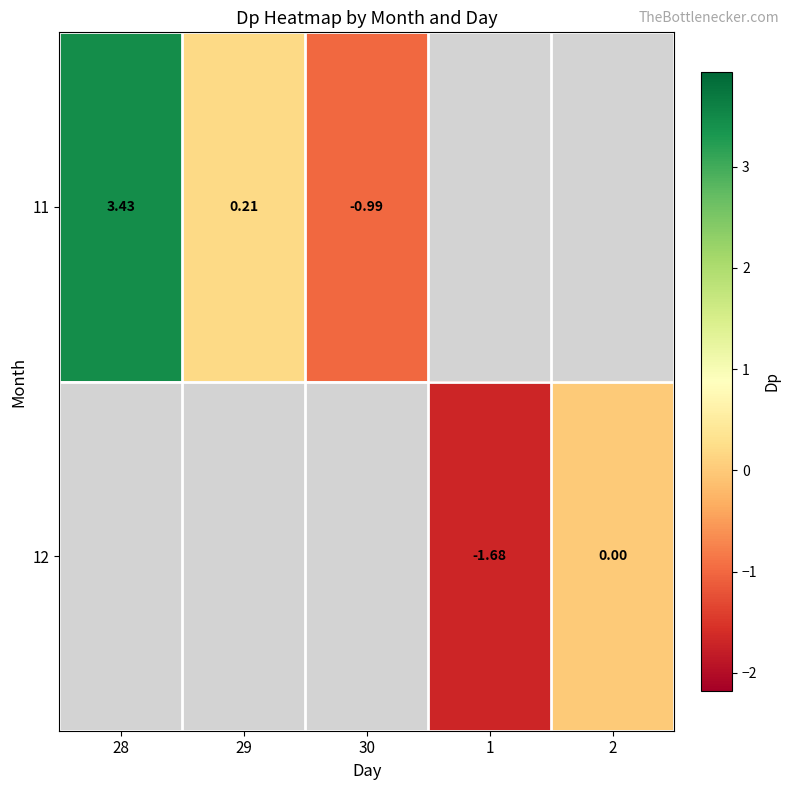

List the labels in order of 12 value, smallest first.

28, 29, 30, 1, 2